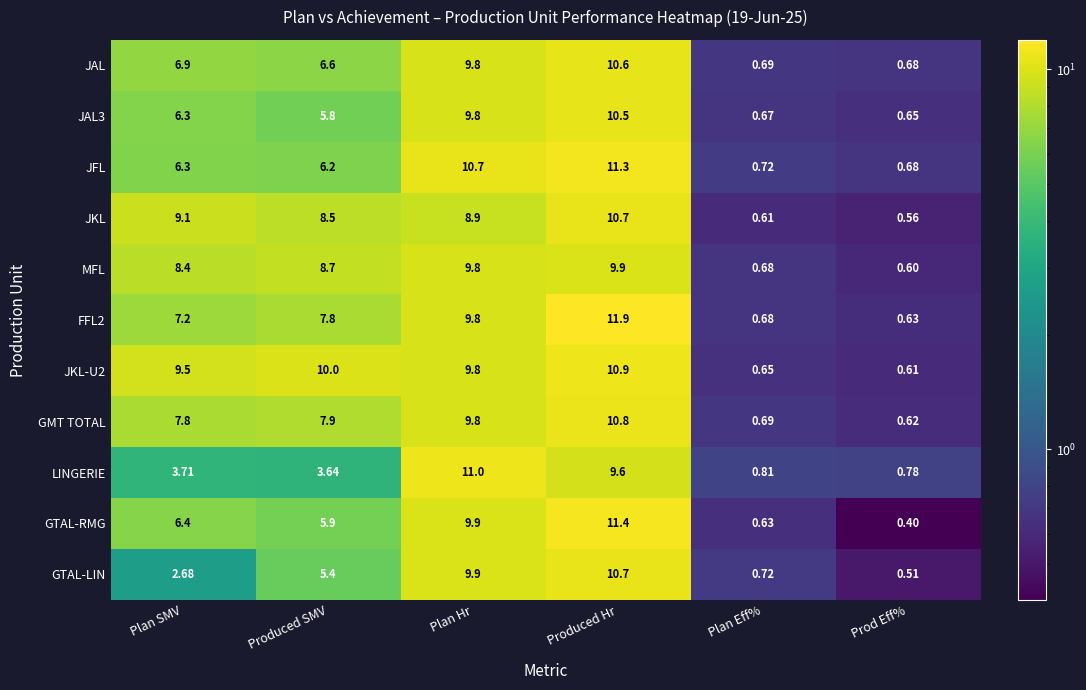

At which category is the sum across all series the highest?

Produced Hr